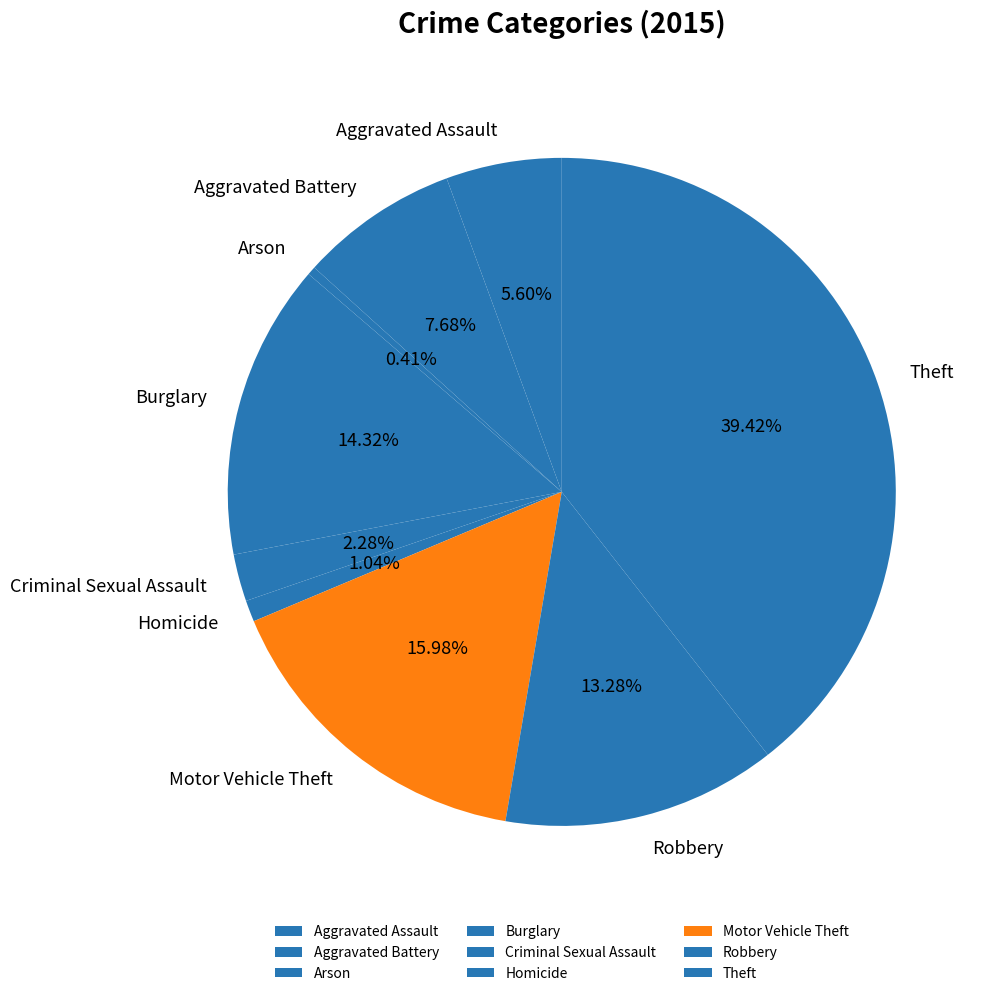

How many segments does this pie chart have?

9